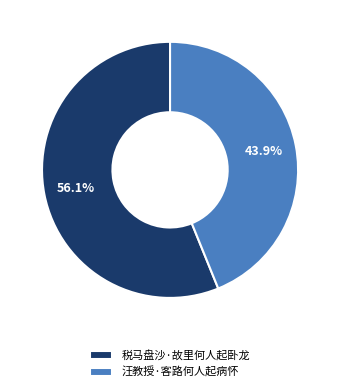

What is the largest slice in the pie chart?

税马盘沙·故里何人起卧龙